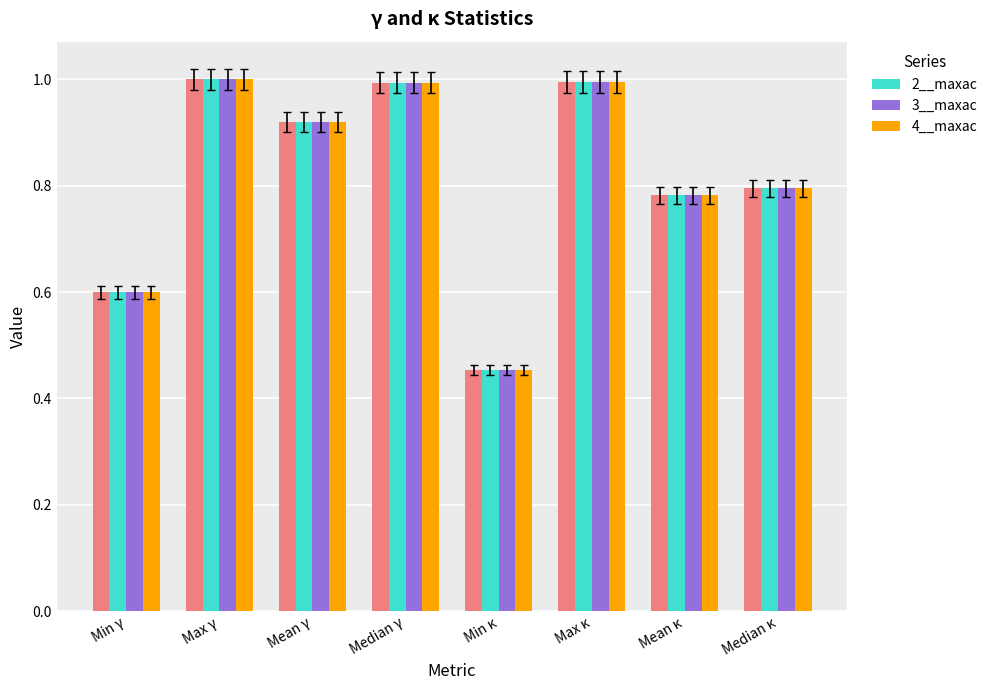

How many series are shown in this chart?

3